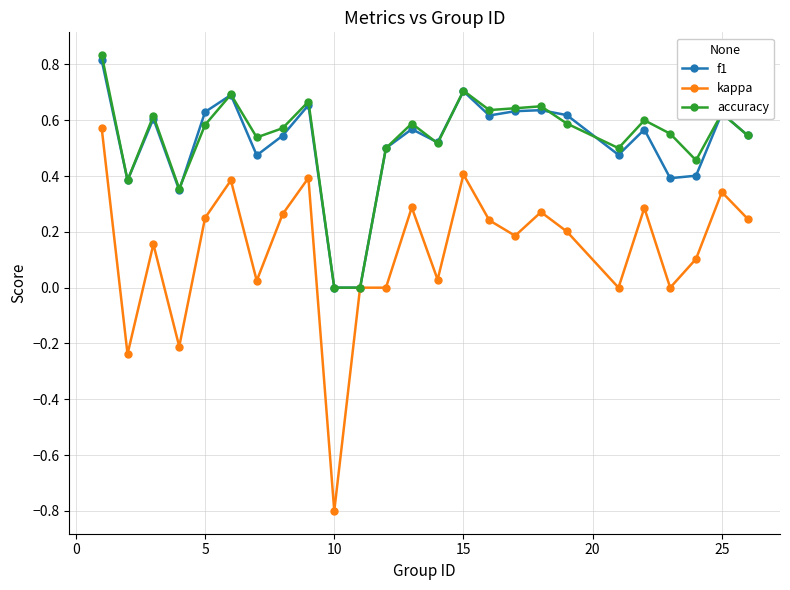

Which series has the largest range (max minus min)?

kappa